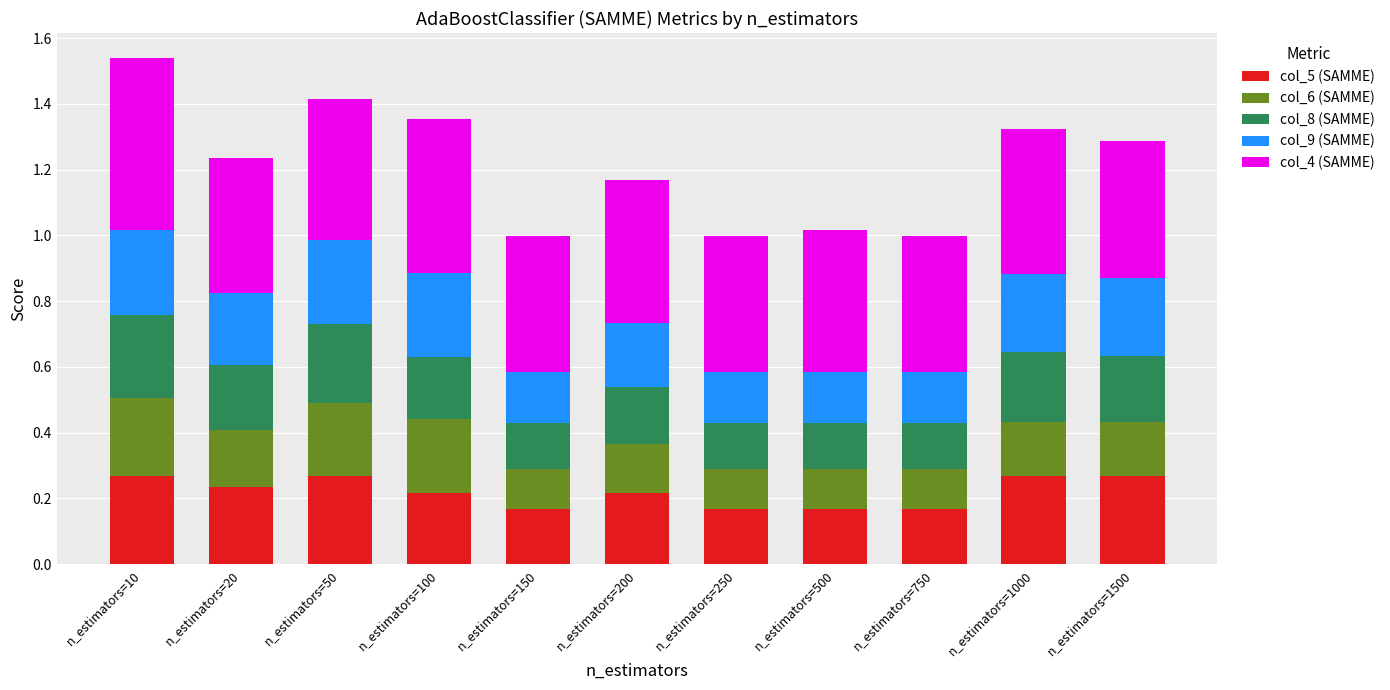

What is the total value across all series at n_estimators=200?

1.2